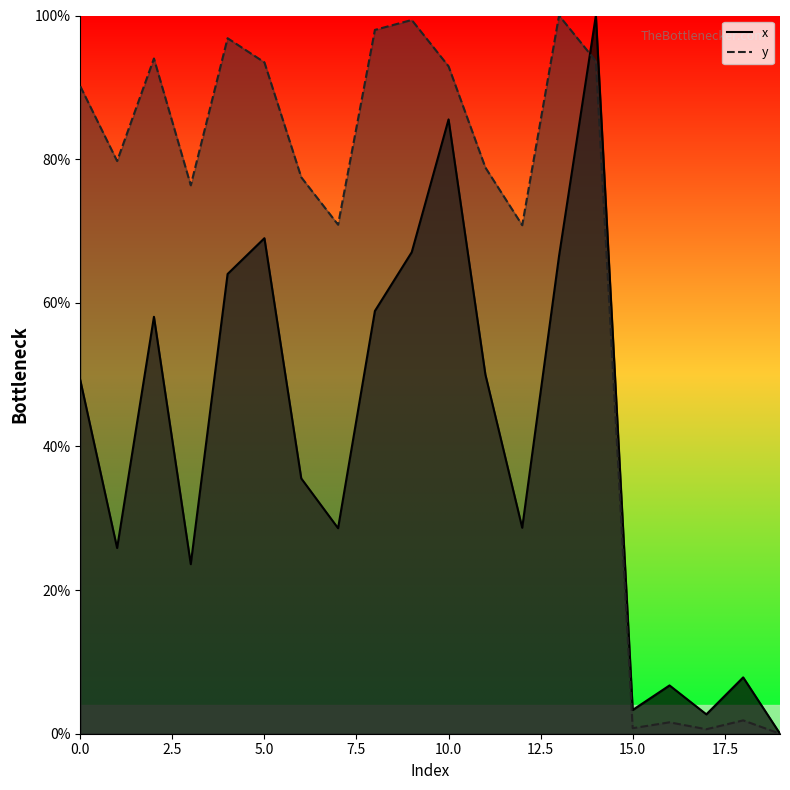

The value of x at 5.0 is 87.4. True or false?

False